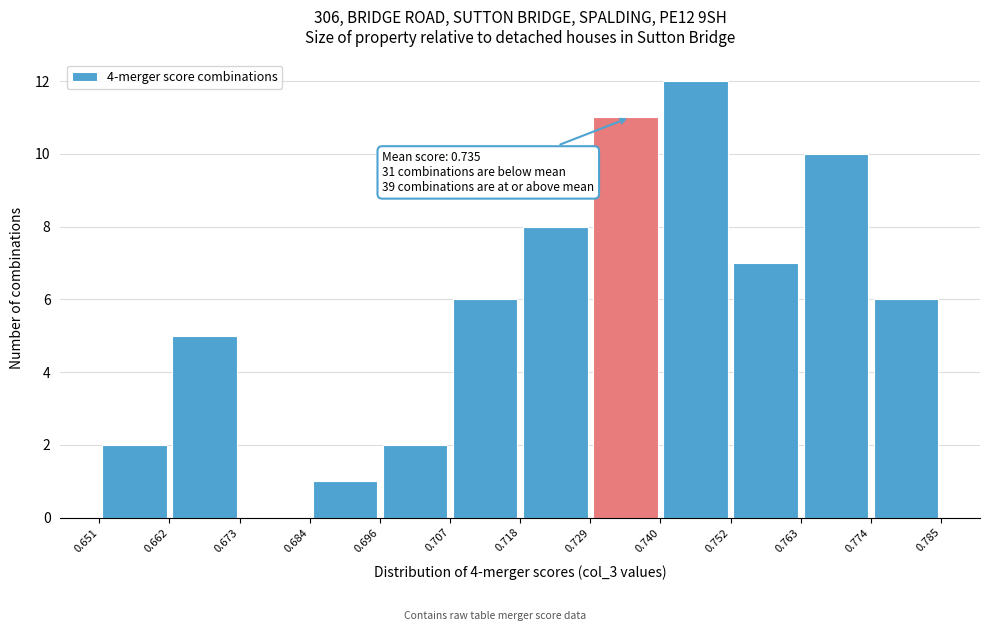

Which range on the x-axis has the tallest bar?

0.740 to 0.752